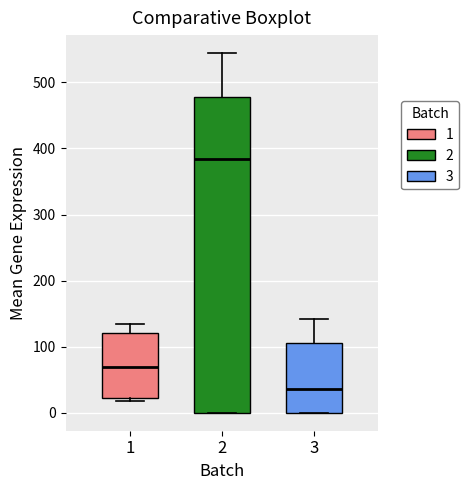

Which box is the tallest, from its lower edge to its upper edge?

2